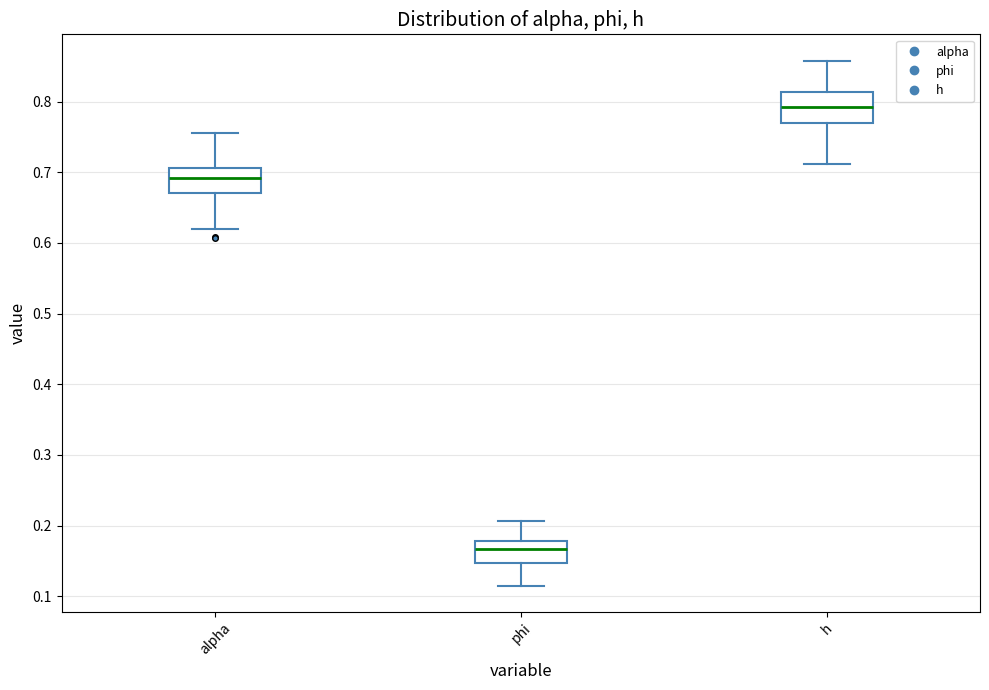

Reading left to right, transcribe this box plot: for each box, give where its median line is, the range the box spans, and where its two whiskers end, as read against the y-axis. The values are not printed on the chart, so give them approximately, as read against the axis.

alpha: median 0.69, box 0.67 to 0.71, whiskers 0.62 to 0.76
phi: median 0.17, box 0.15 to 0.18, whiskers 0.12 to 0.21
h: median 0.79, box 0.77 to 0.81, whiskers 0.71 to 0.86